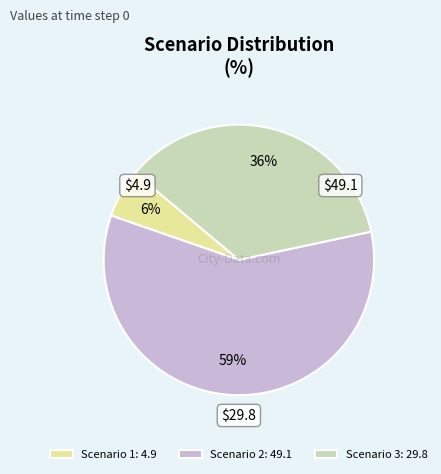

Count the number of slices in the pie.

3